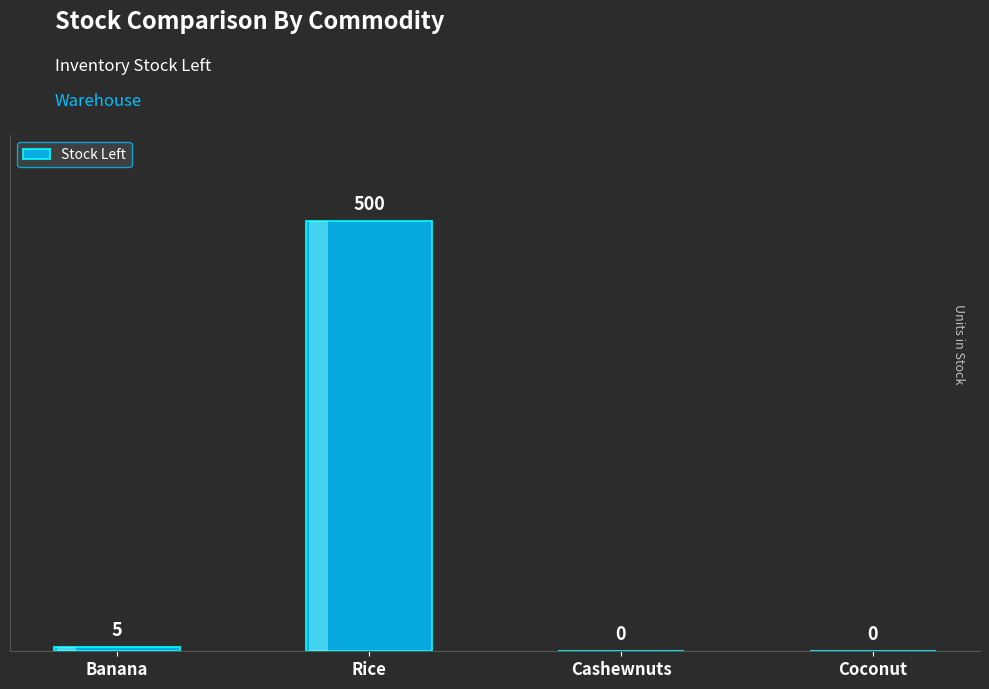

Reading right to left, list all the values displayed in this chart.

0	0	500	5